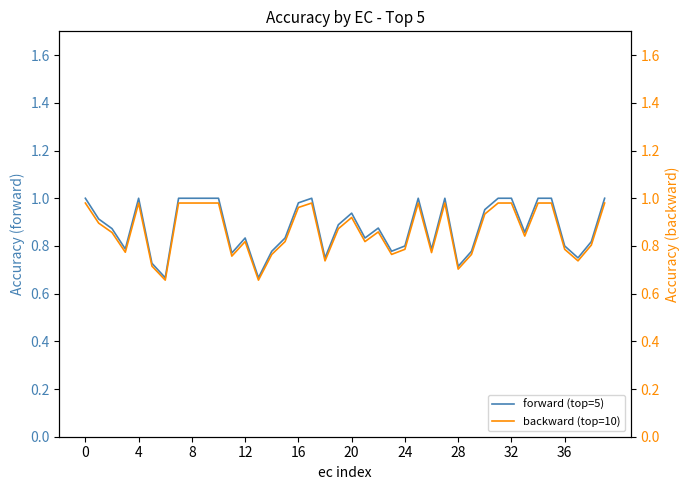

List the series in order of their overall mean, highest first.

forward (top=5), backward (top=10)